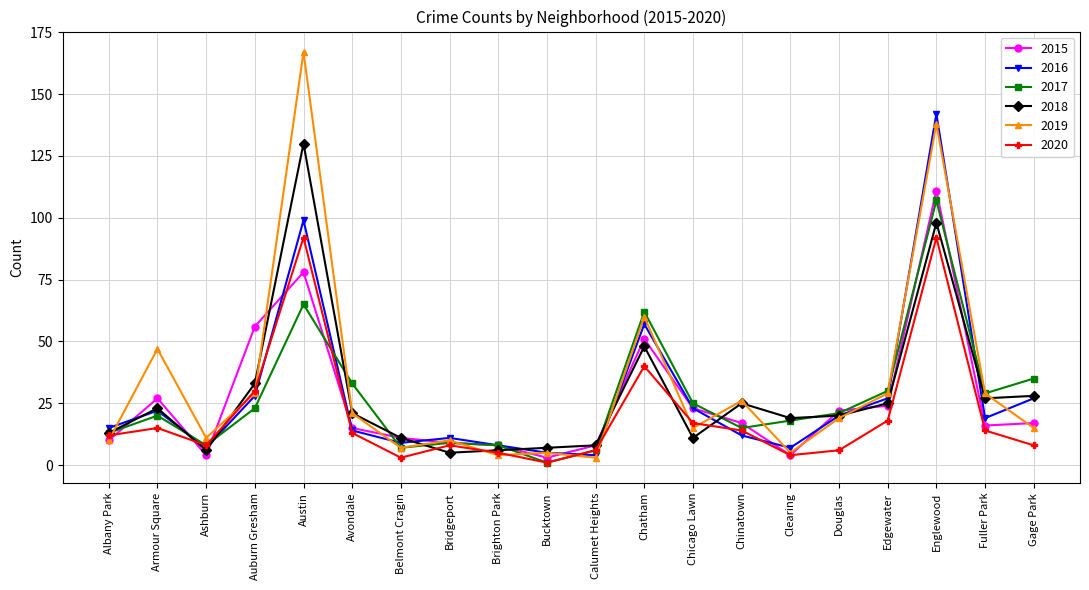

At which label is 2020 closest to 46?

Chatham